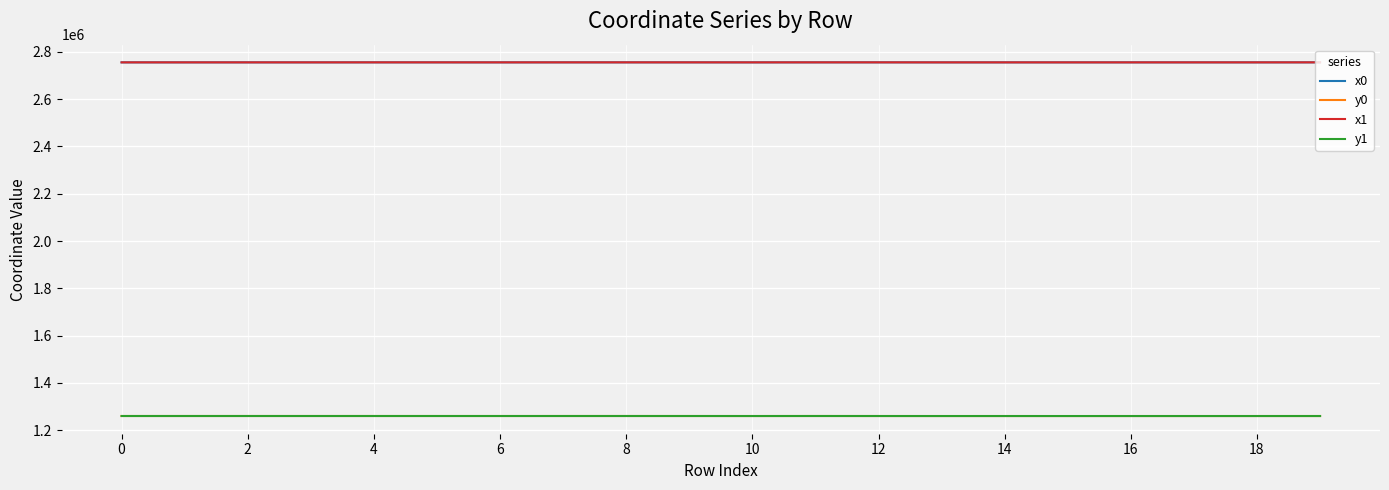

What is the minimum value shown in the chart?

1260378.9